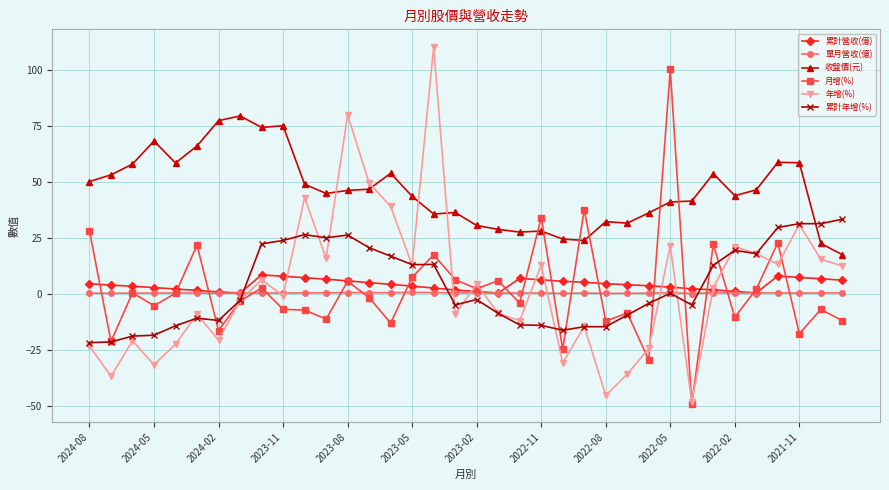

What is the lowest value of the 年增(%) series?

-48.1